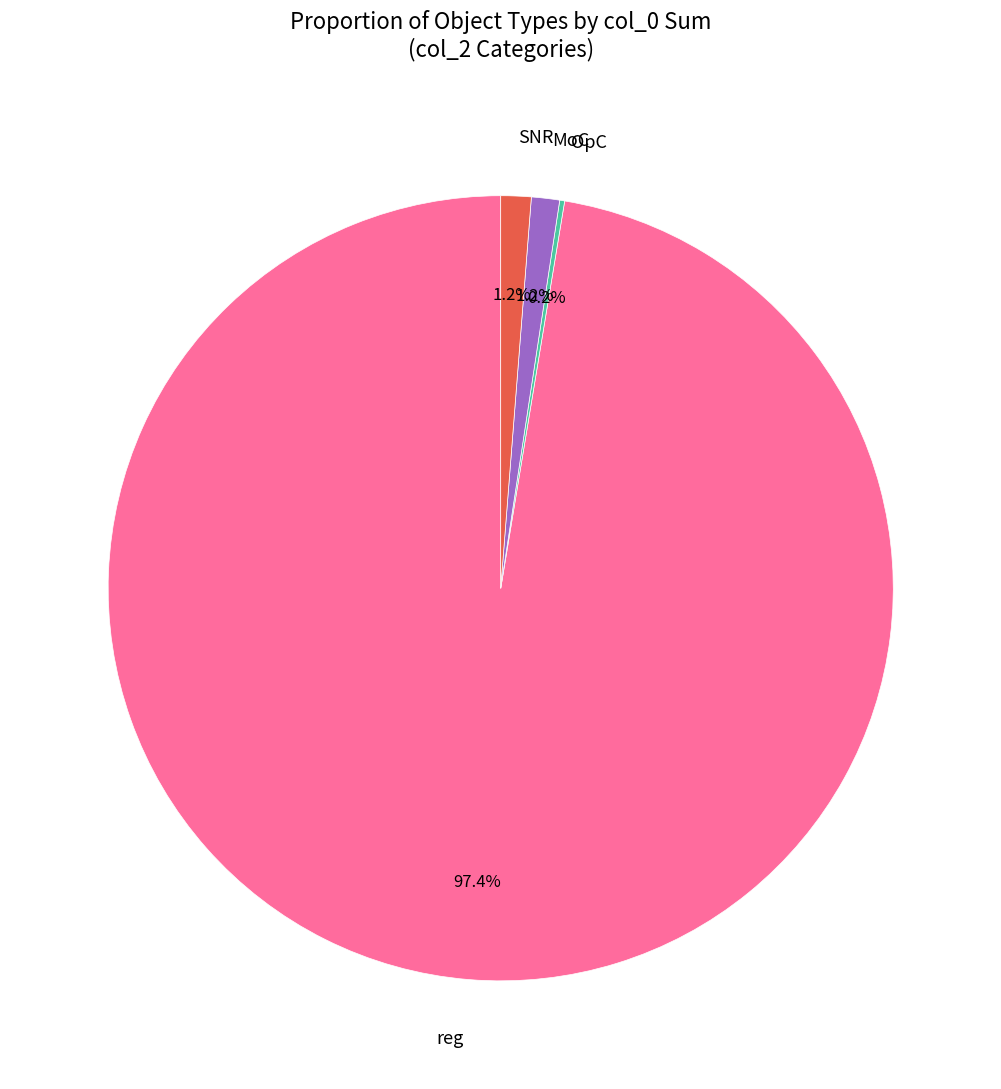

To the nearest percent, what portion does SNR represent?

1%